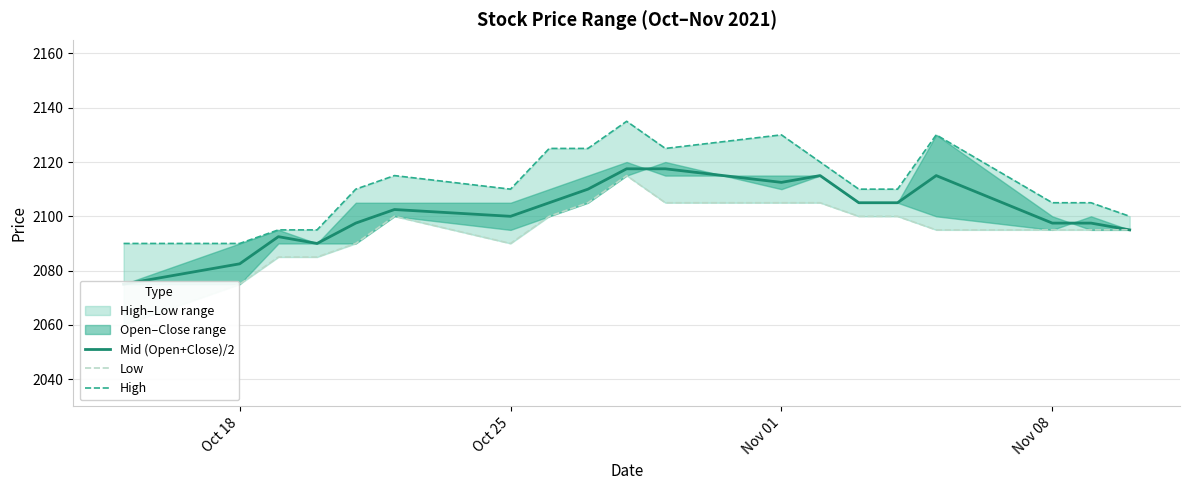

Rank the series by their average value, from highest to lowest.

High, Mid (Open+Close)/2, Low